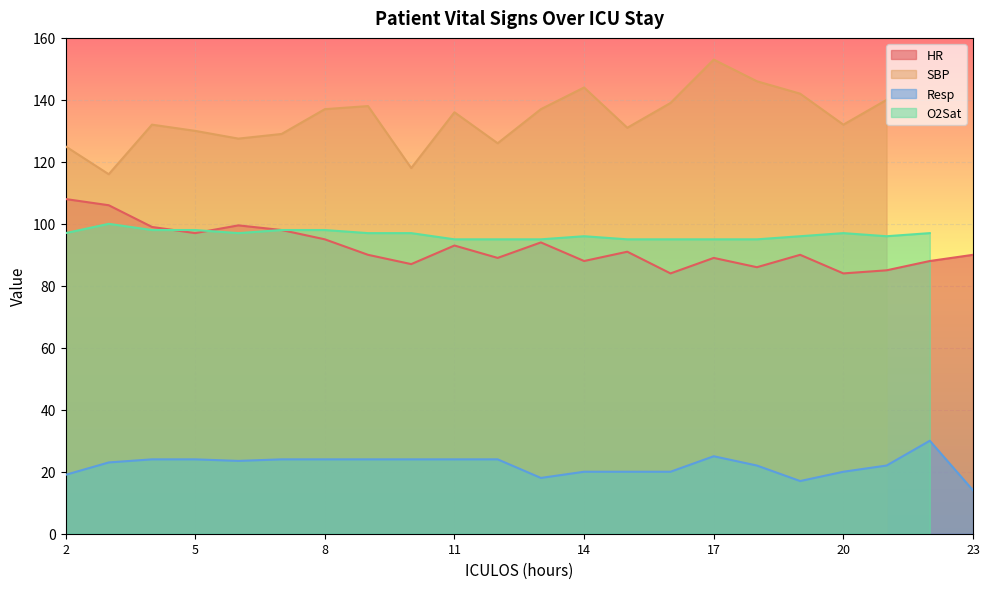

True or false: HR and Resp cross at least once.

False